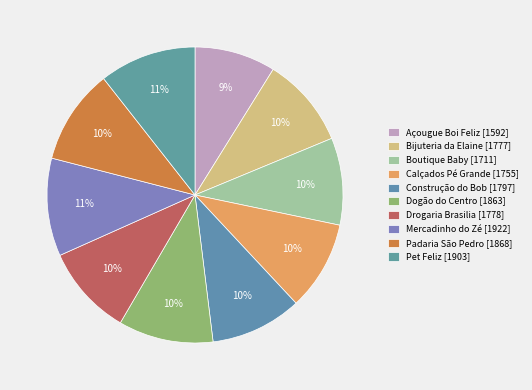

How many segments does this pie chart have?

10